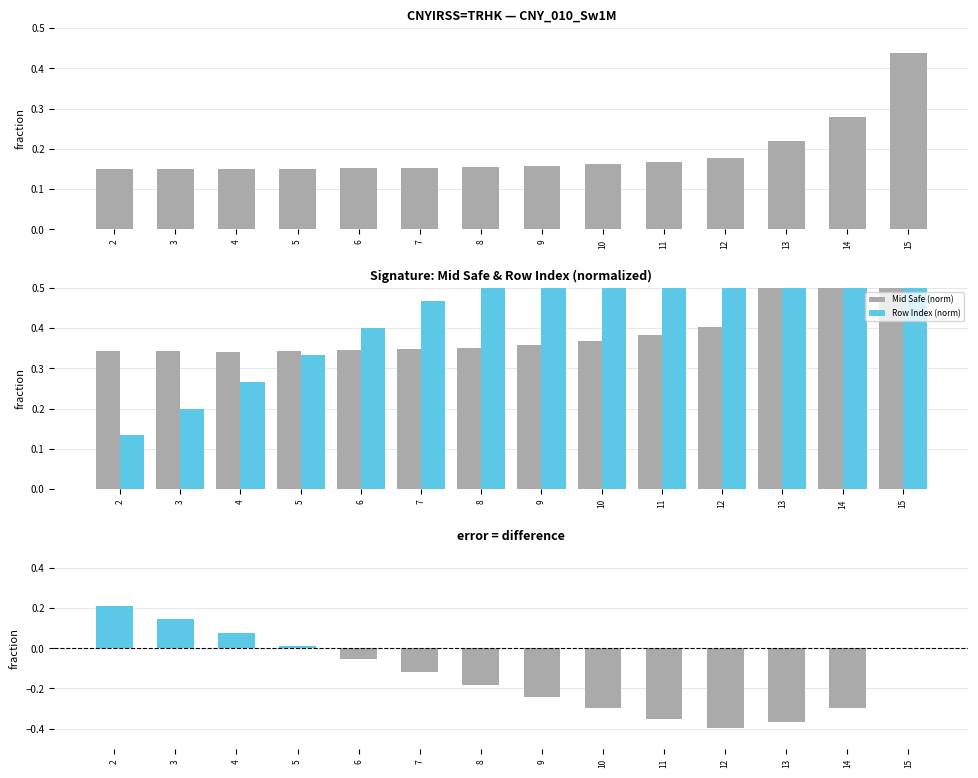

What value does the Row Index (norm) series have at 15?

1.0